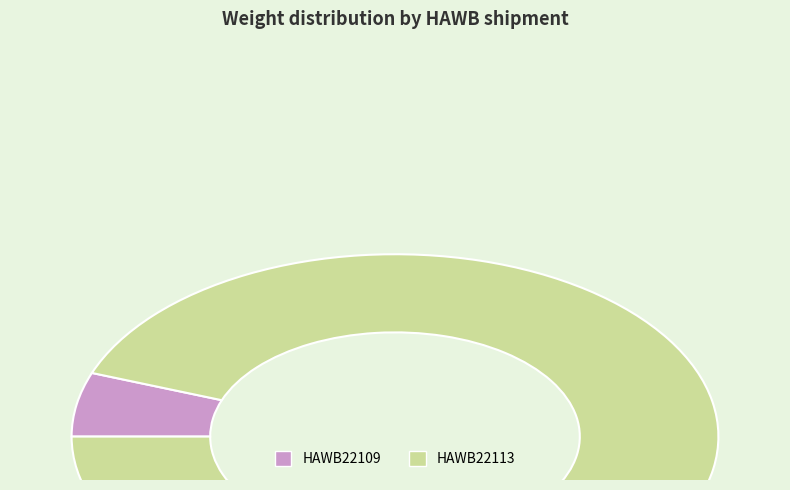

Between HAWB22109 and HAWB22113, which is larger?

HAWB22113